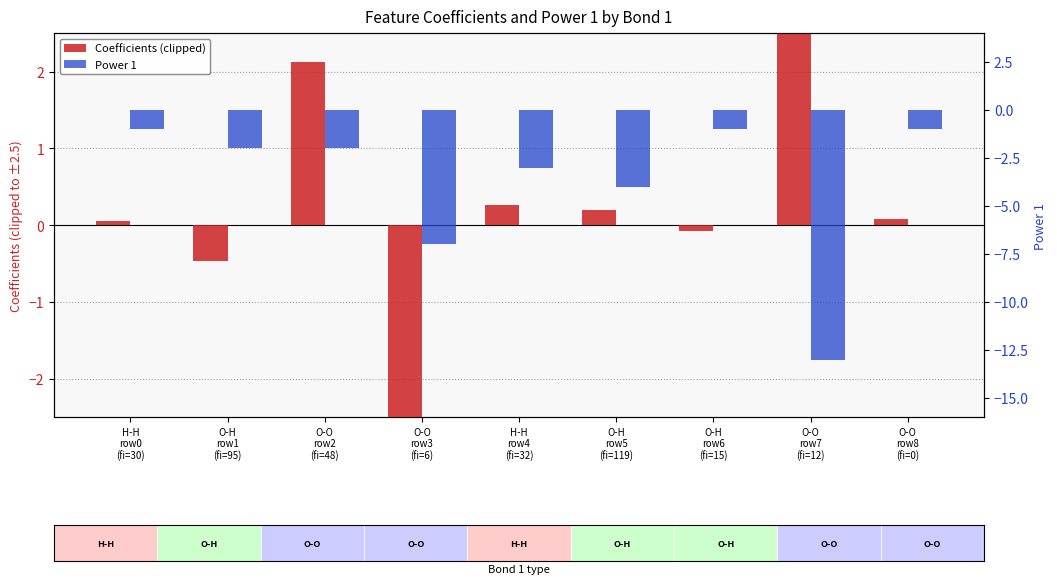

What is the value of the Power 1 bar at the 8th from the left?

-13.0